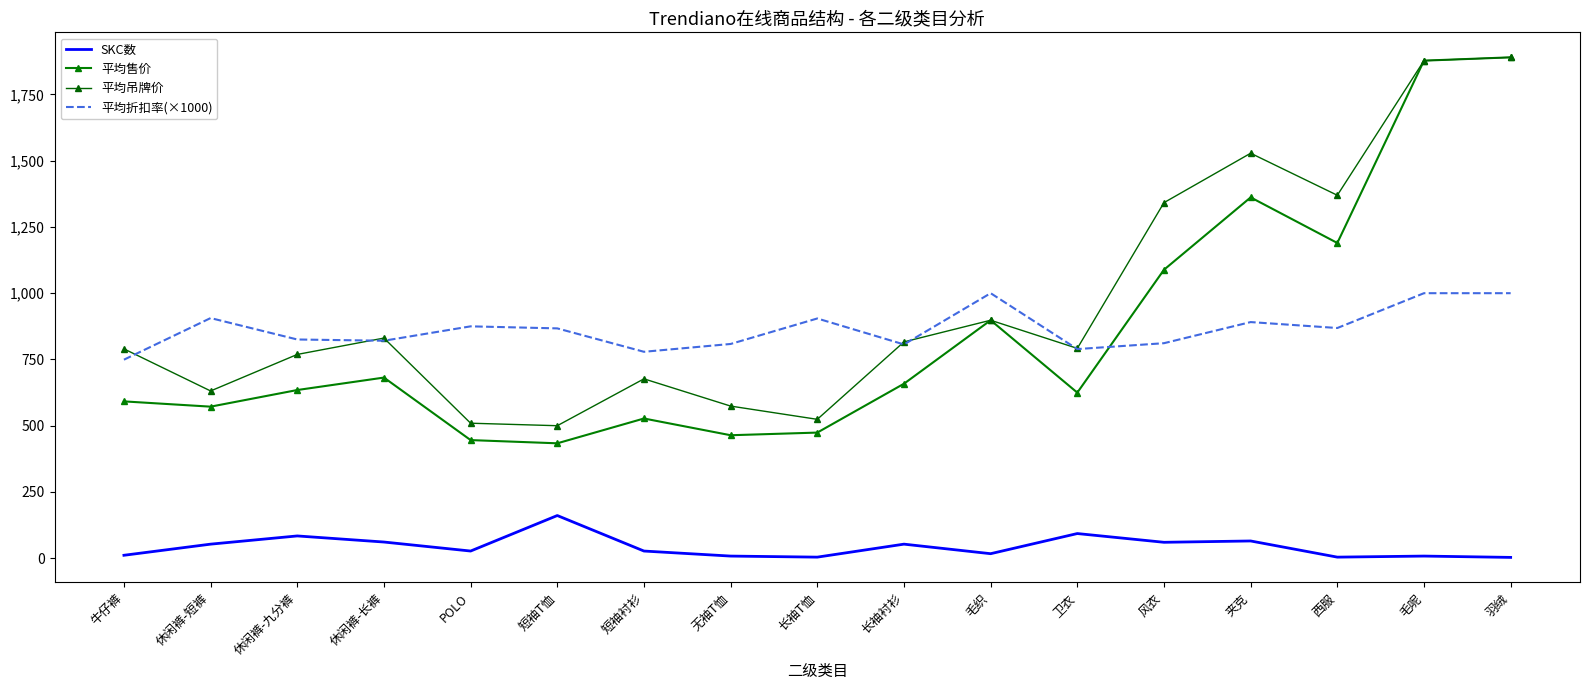

How many times do 平均售价 and 平均折扣率(×1000) cross each other?

1